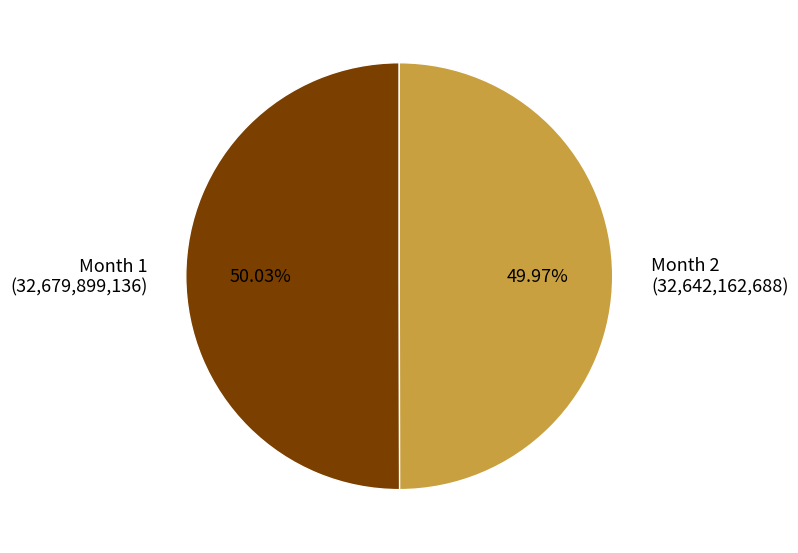

Is there a majority slice in this chart?

Yes